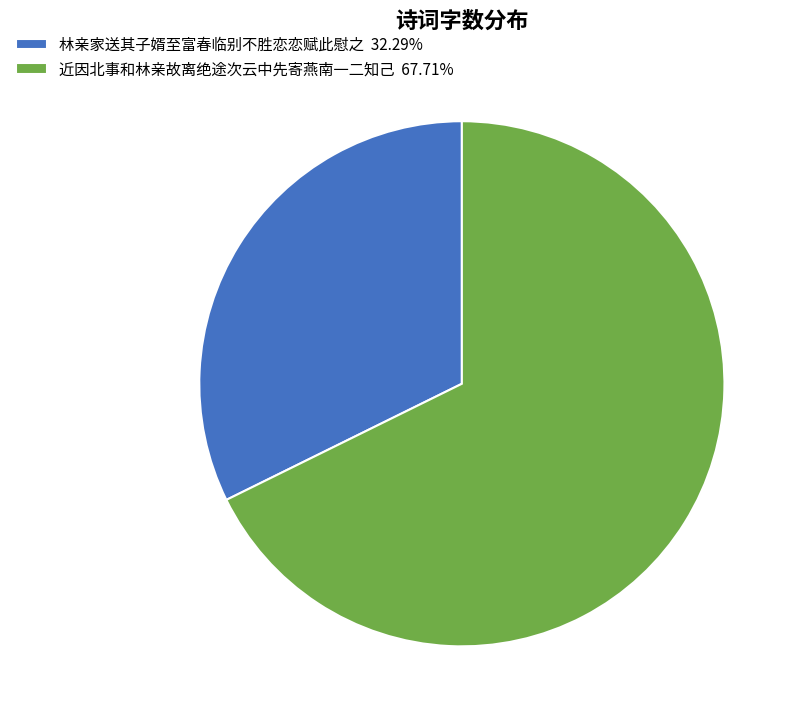

What is the ratio of the value at 林亲家送其子婿至富春临别不胜恋恋赋此慰之 32.29% to the value at 近因北事和林亲故离绝途次云中先寄燕南一二知己 67.71%?

0.5